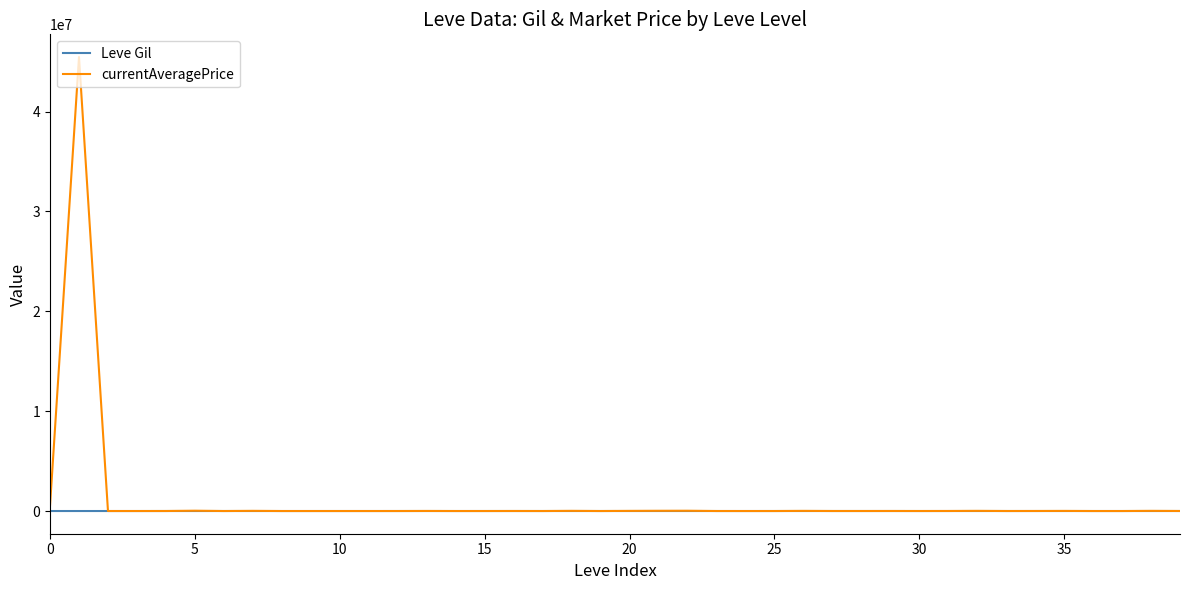

Rank the series by their maximum value, from highest to lowest.

currentAveragePrice, Leve Gil